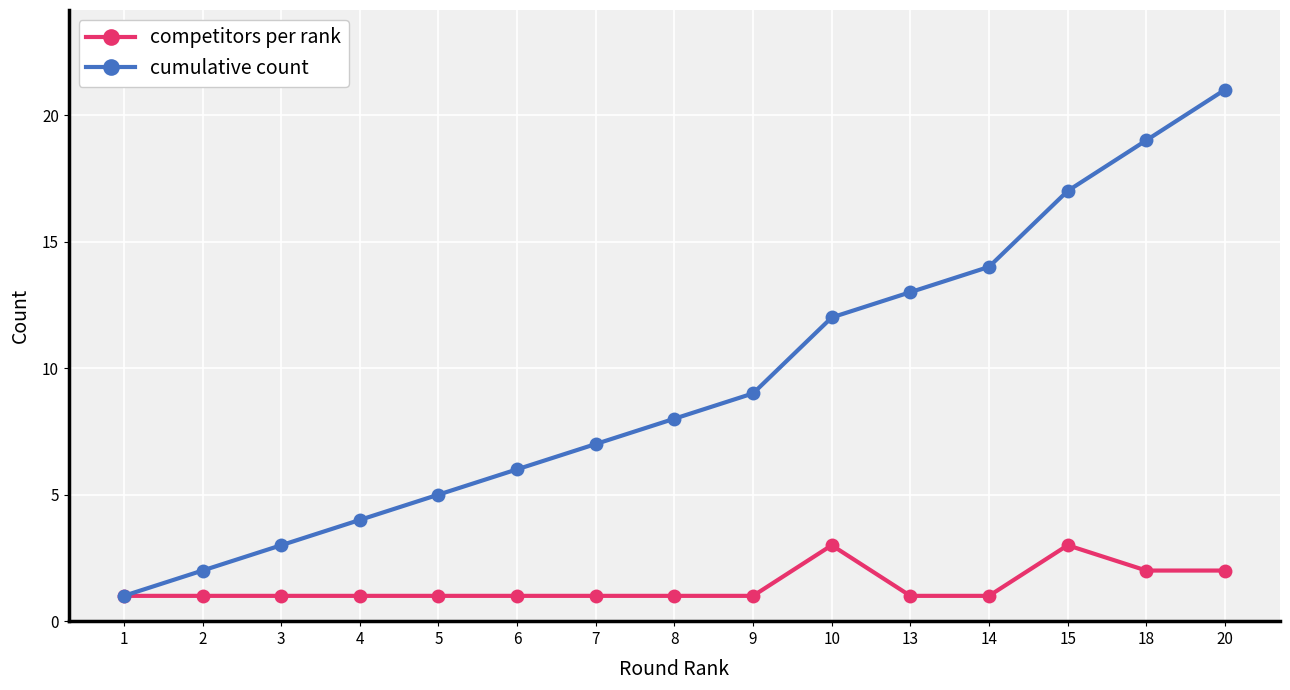

What is the sum of the cumulative count values at 4 and 15?

21